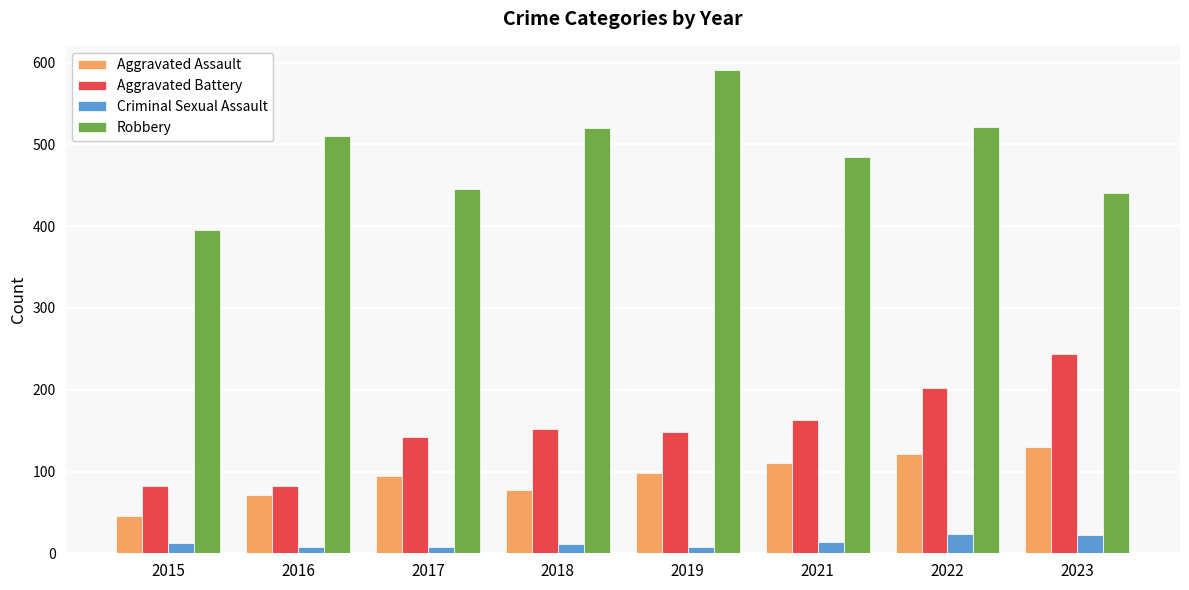

Is the value of Robbery at 2023 greater than the value of Aggravated Assault at 2018?

Yes